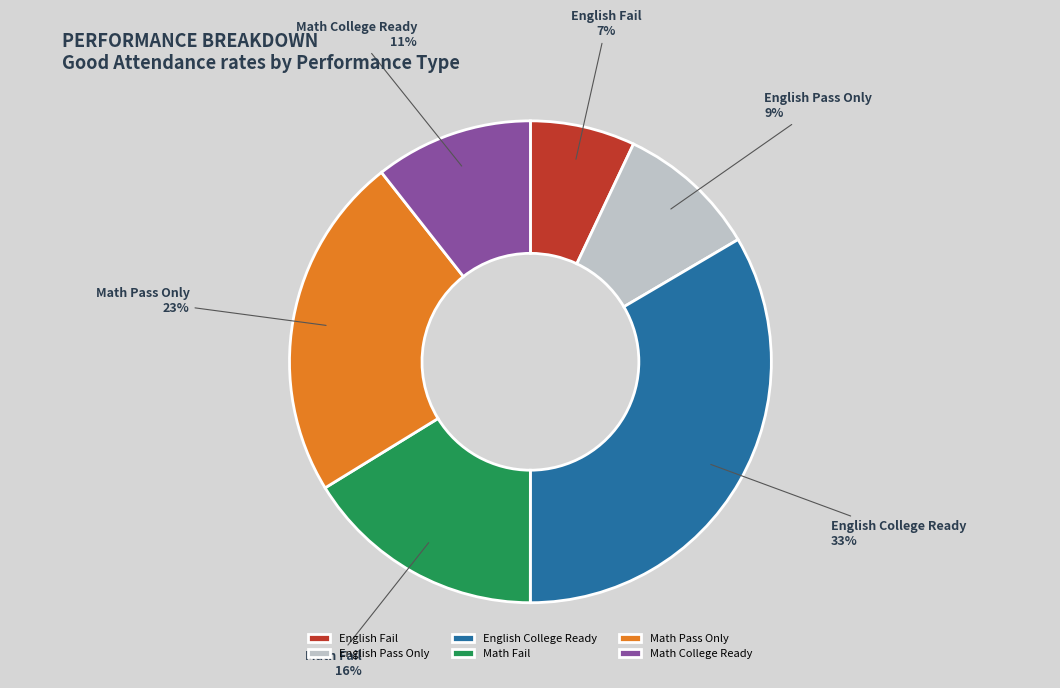

Is it true that English Fail is 7% of the pie?

True